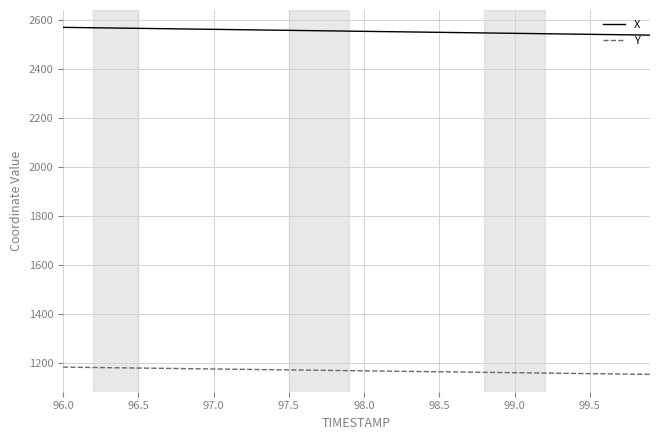

True or false: X and Y intersect in this chart.

False